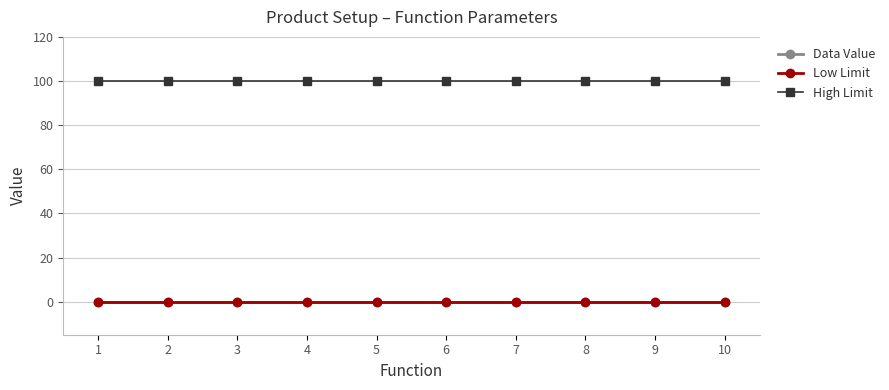

True or false: Low Limit and Data Value cross at least once.

False